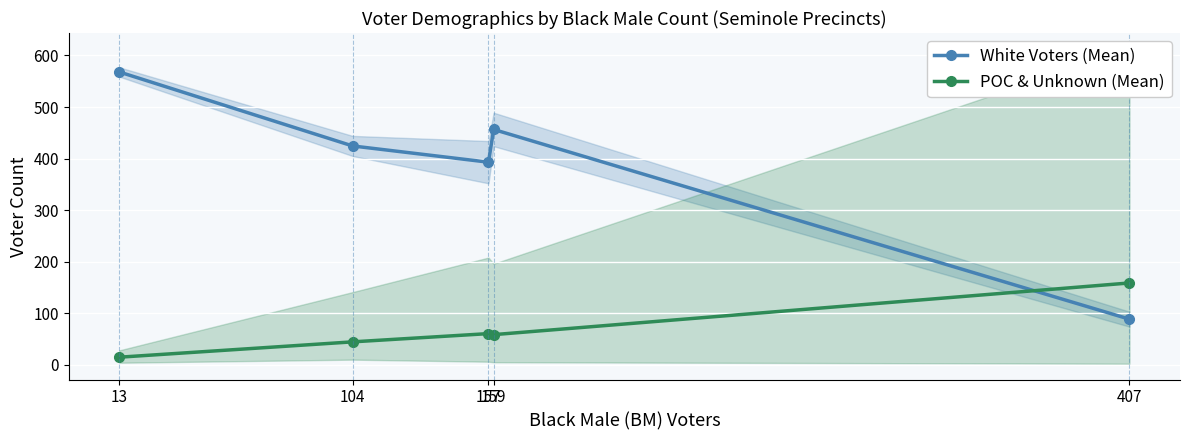

What is the difference between the POC & Unknown (Mean) values at 157 and 13?

45.8